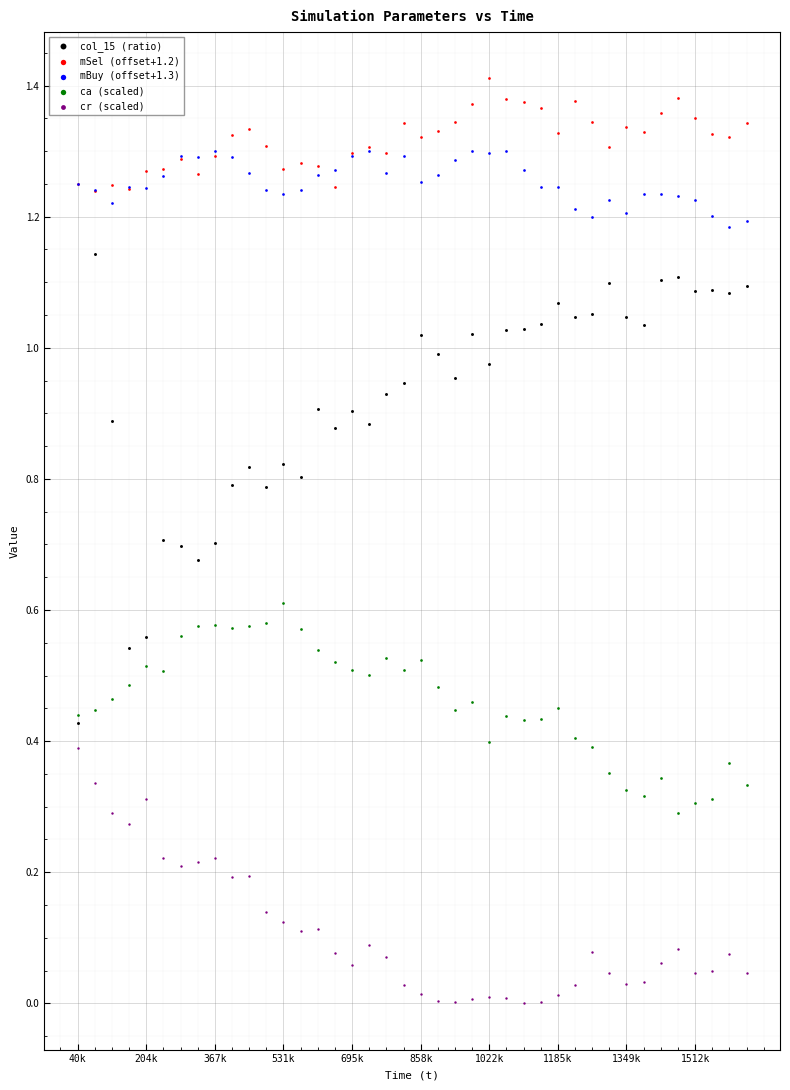

What are all the series names shown in the legend?

col_15 (ratio), mSel (offset+1.2), mBuy (offset+1.3), ca (scaled), cr (scaled)